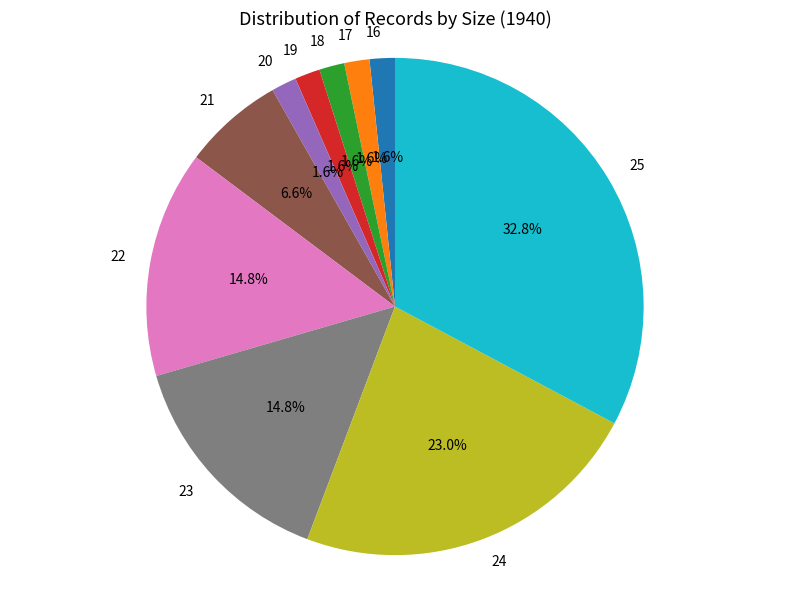

Approximately how many times larger is the value at 23 compared to 21?

2.2